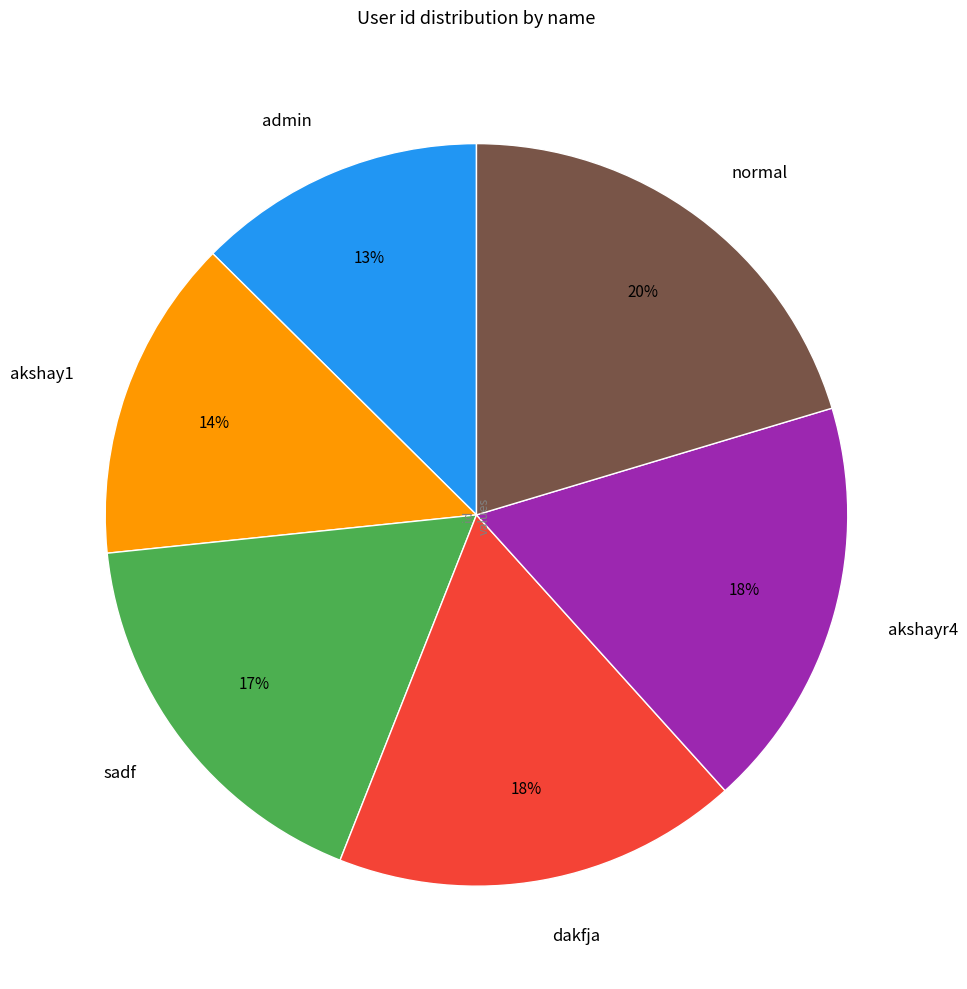

Which slice is the smallest?

admin